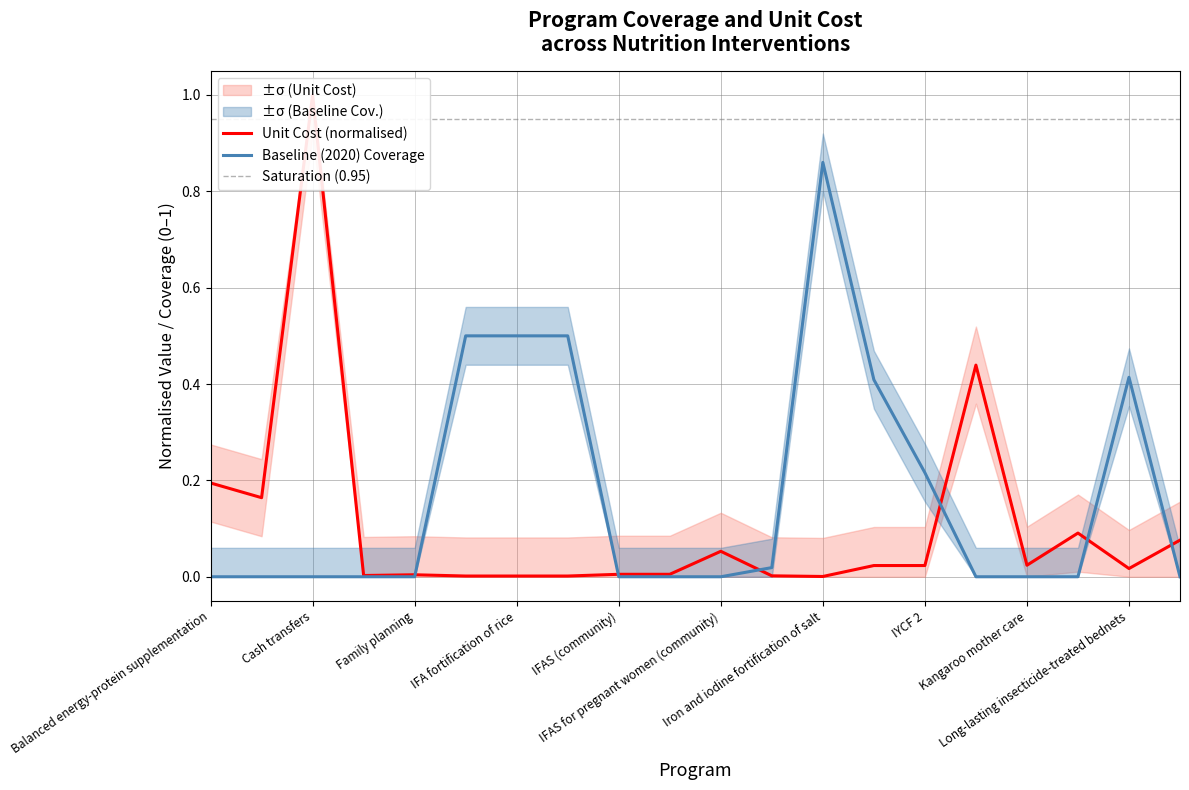

Which category has the lowest value across all series?

Balanced energy-protein supplementation